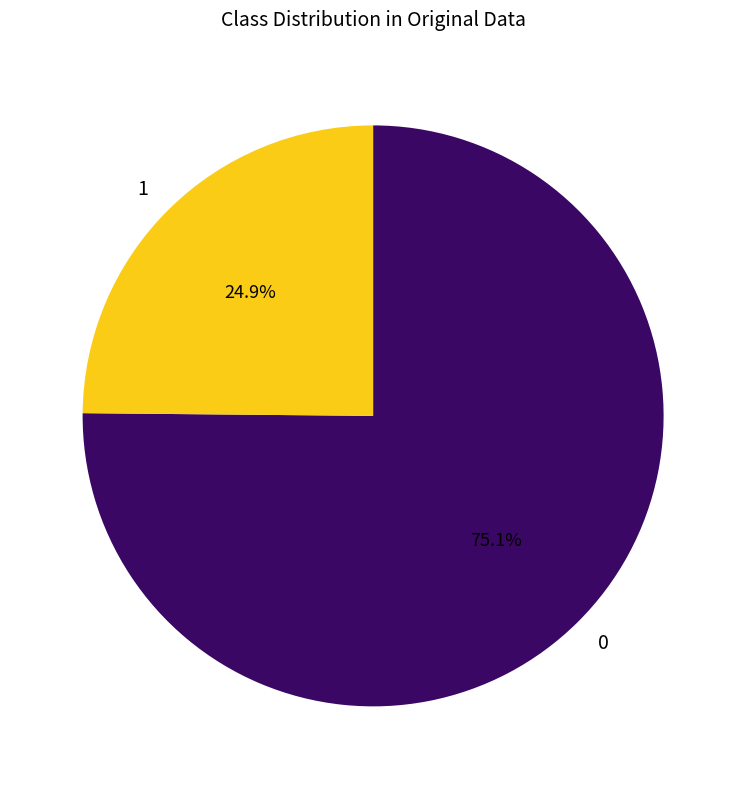

How many slices are in this pie chart?

2